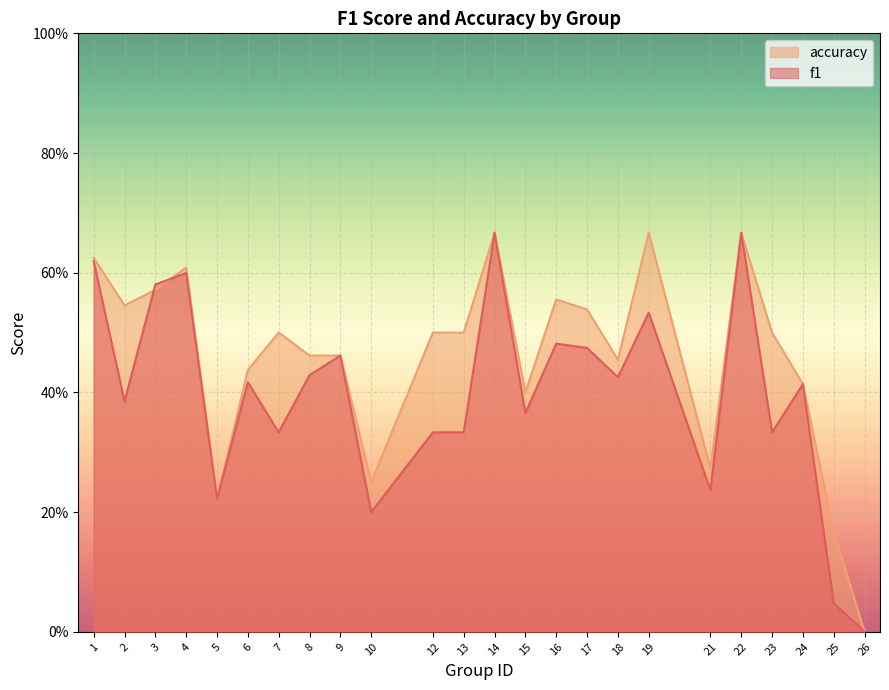

Which category has the highest value in the f1 series?

14